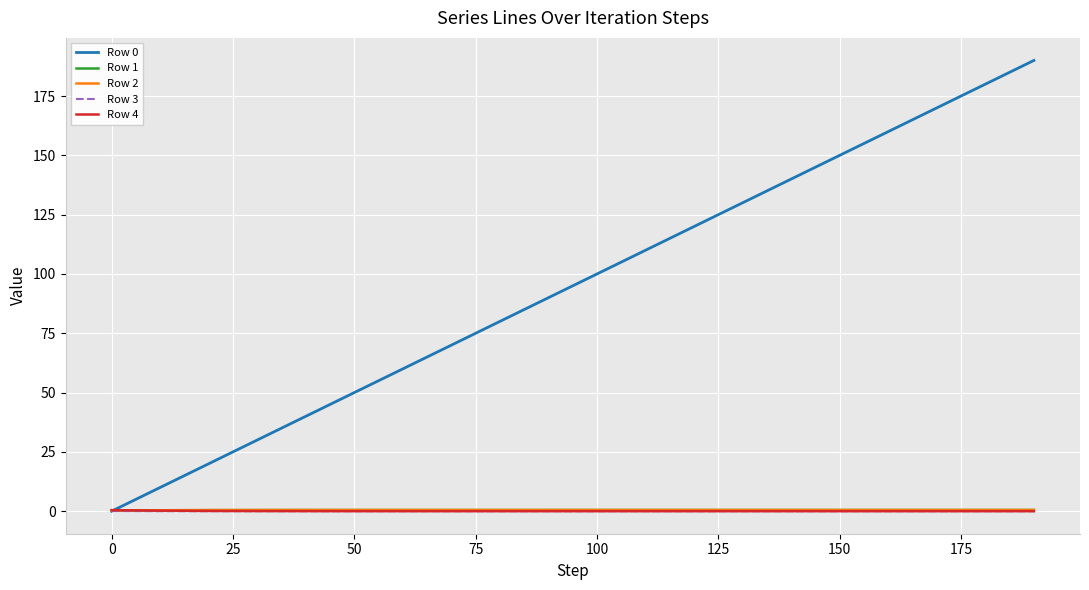

What are all the series names shown in the legend?

Row 0, Row 1, Row 2, Row 3, Row 4